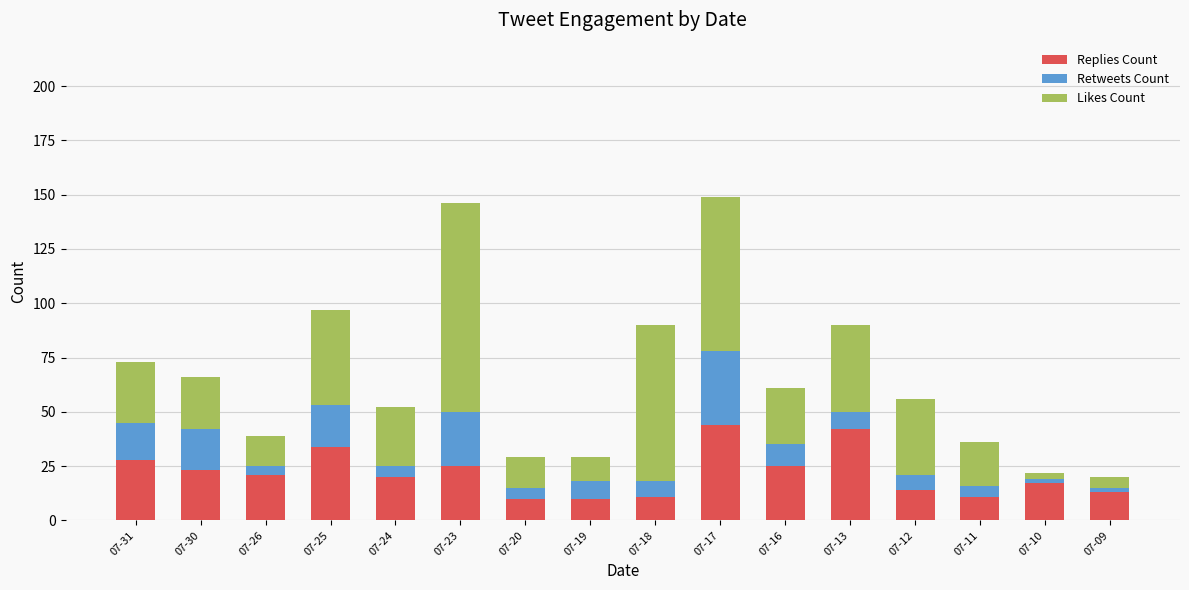

True or false: Replies Count has a value of 25 at 07-23.

True